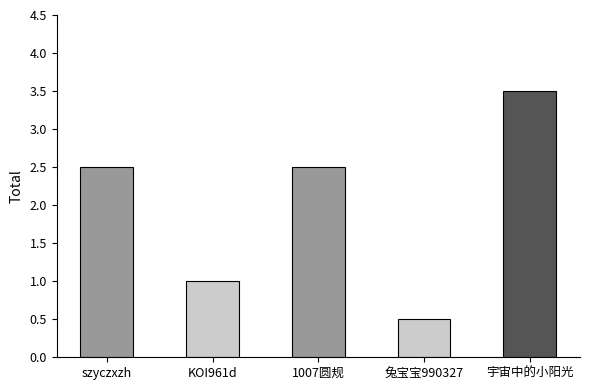

What is the difference between the maximum and minimum values?

3.0